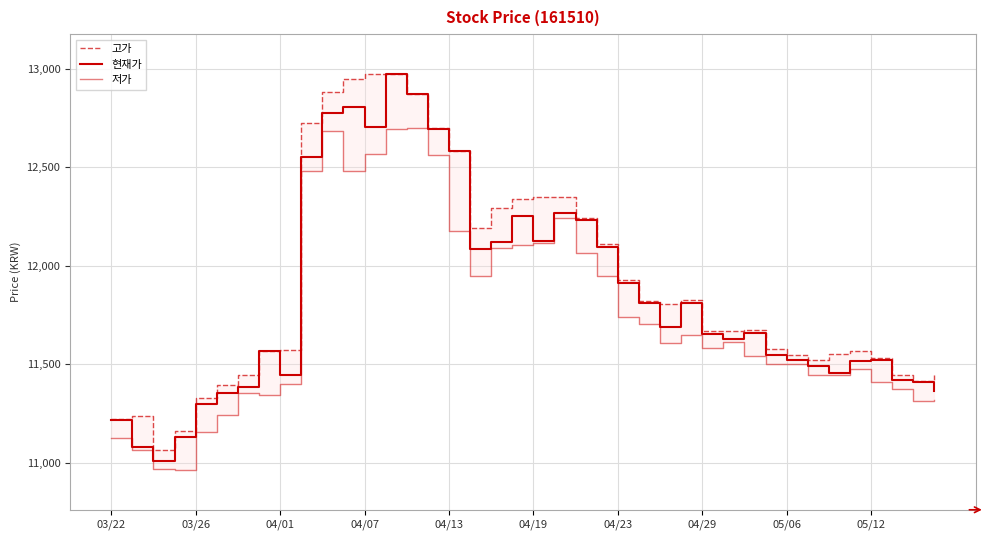

Which series has the widest spread of values?

현재가